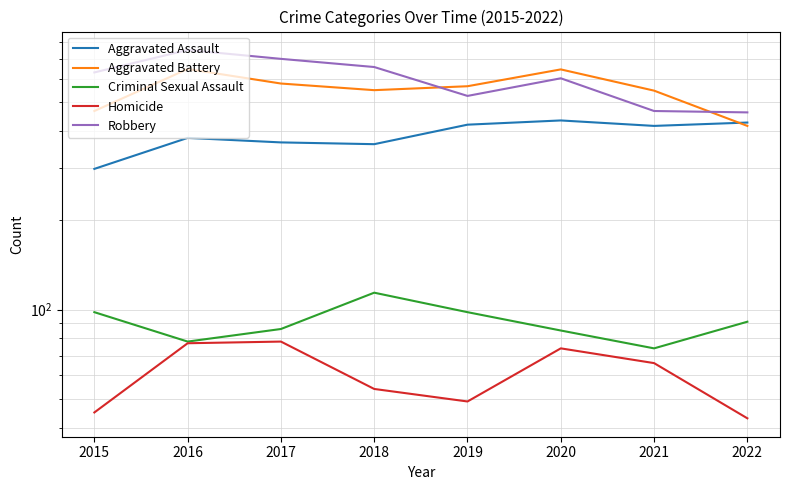

True or false: Homicide and Criminal Sexual Assault intersect in this chart.

False